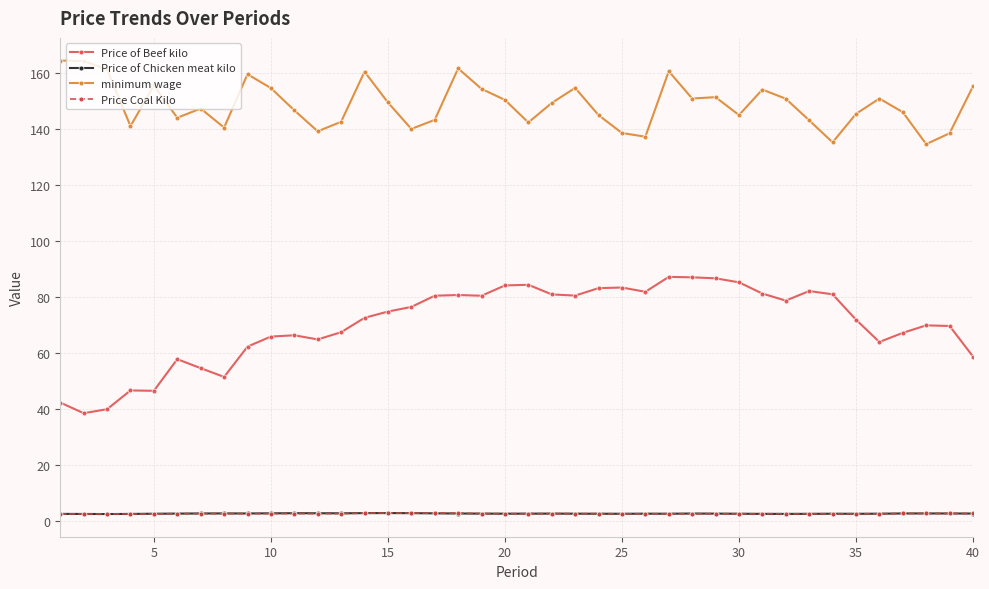

True or false: Price Coal Kilo and minimum wage cross at least once.

False